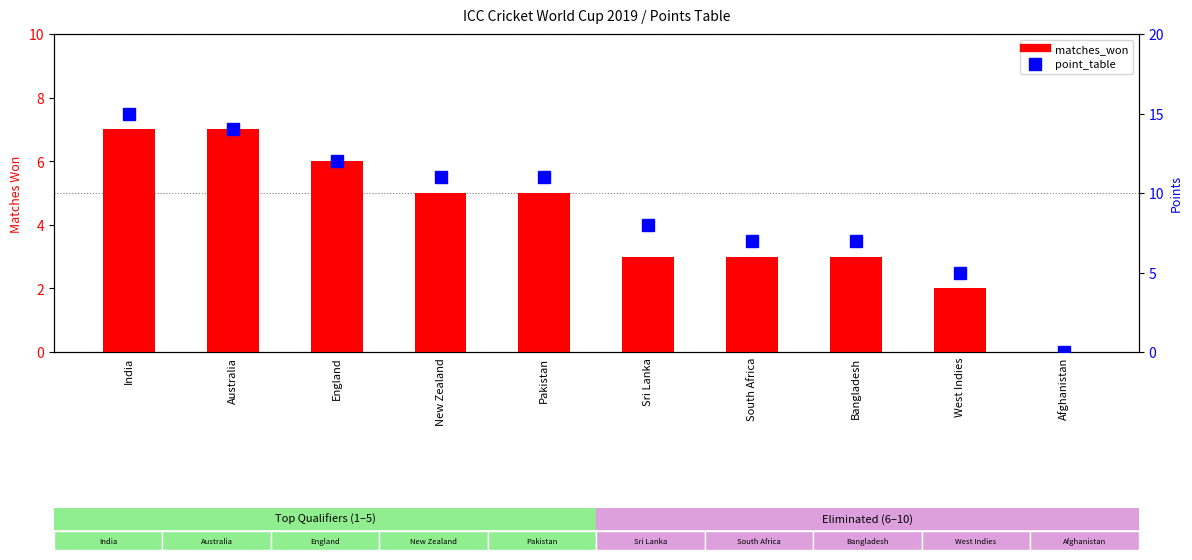

At how many categories does at least one series exceed 7?

6